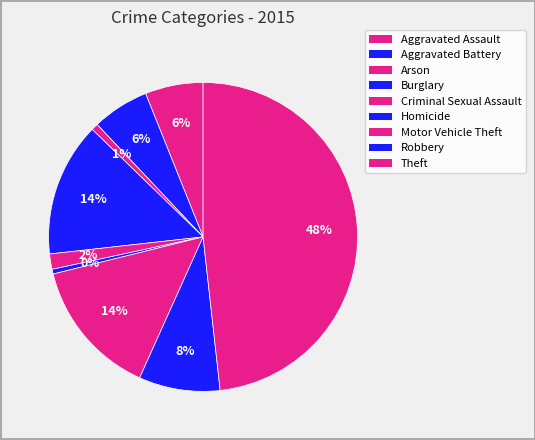

How many slices are in this pie chart?

9